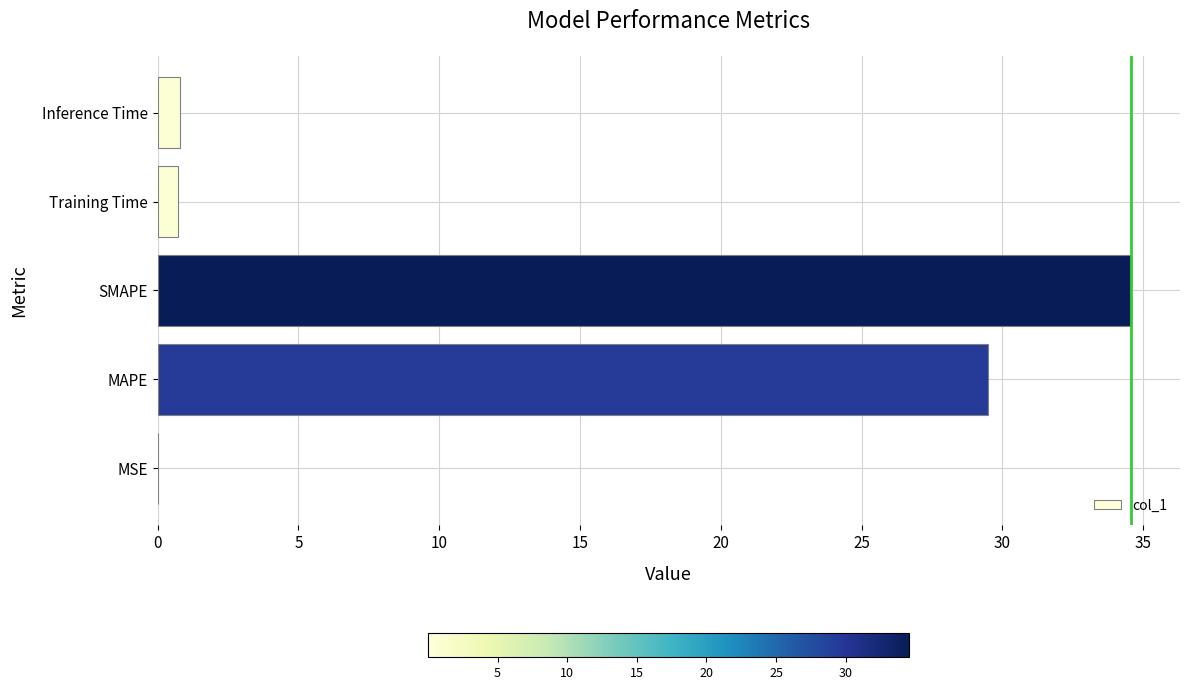

What is the average value?

13.1